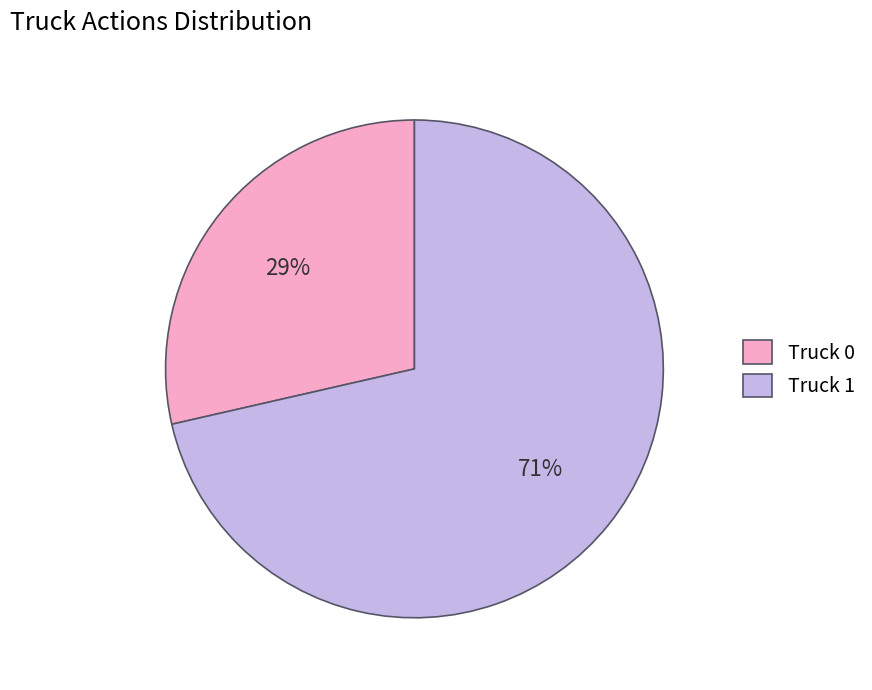

To the nearest percent, what percentage of the pie is Truck 1?

71%